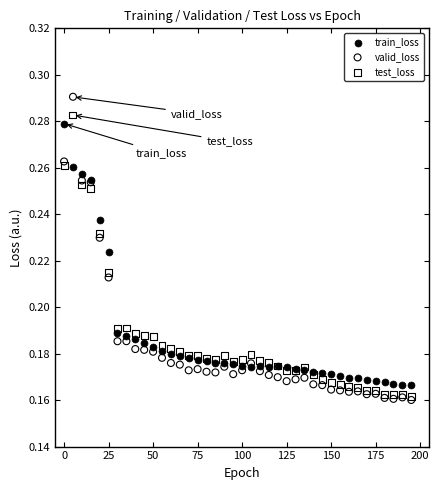

What are all the series names shown in the legend?

train_loss, valid_loss, test_loss